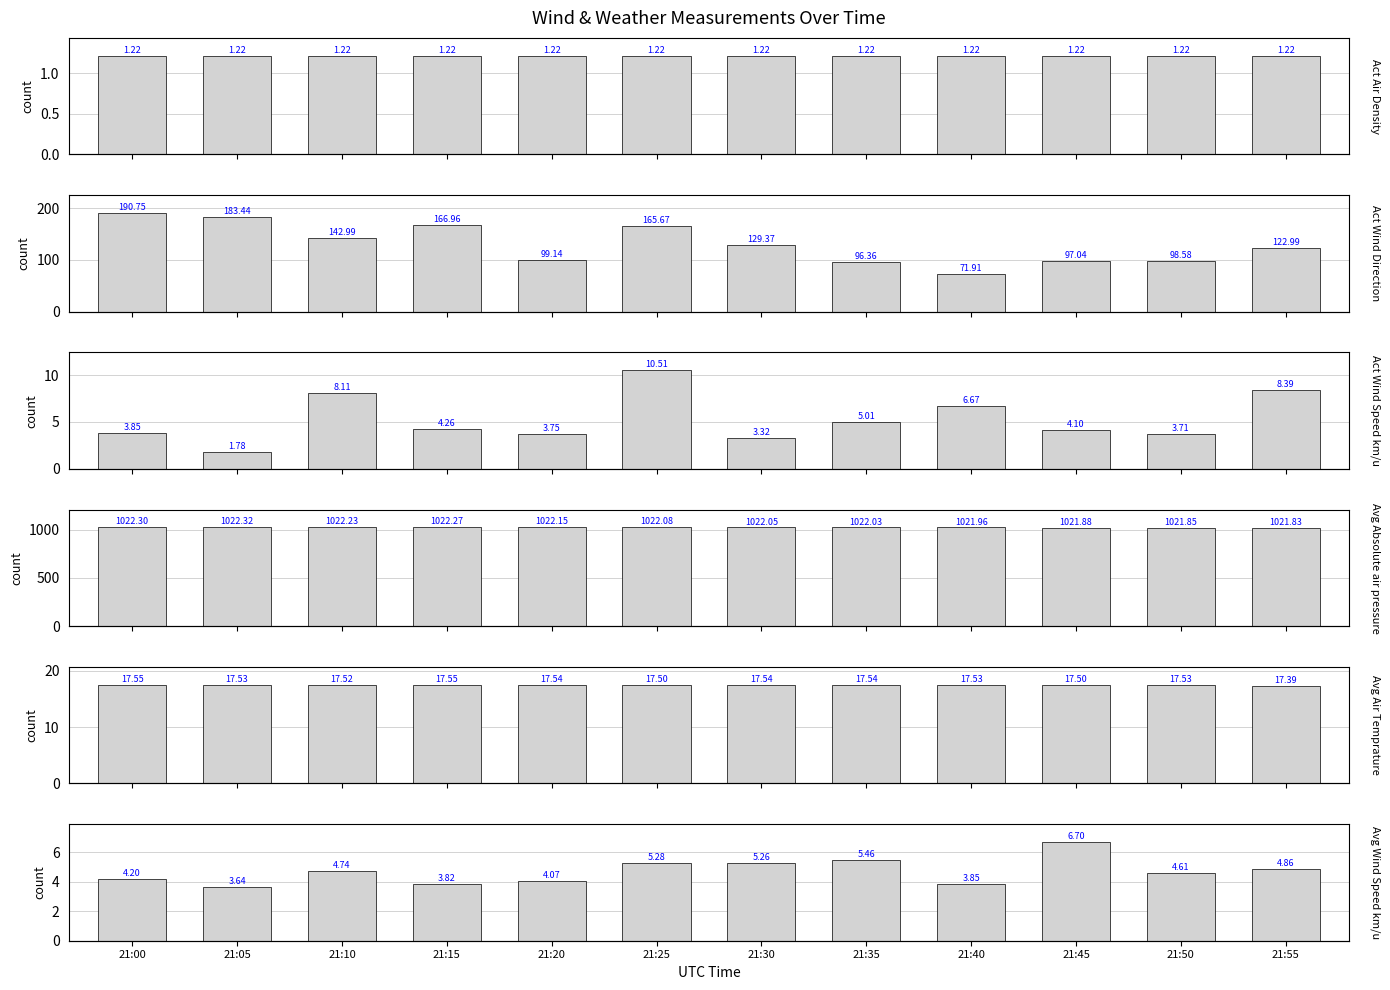

How many data points does each series have?

12